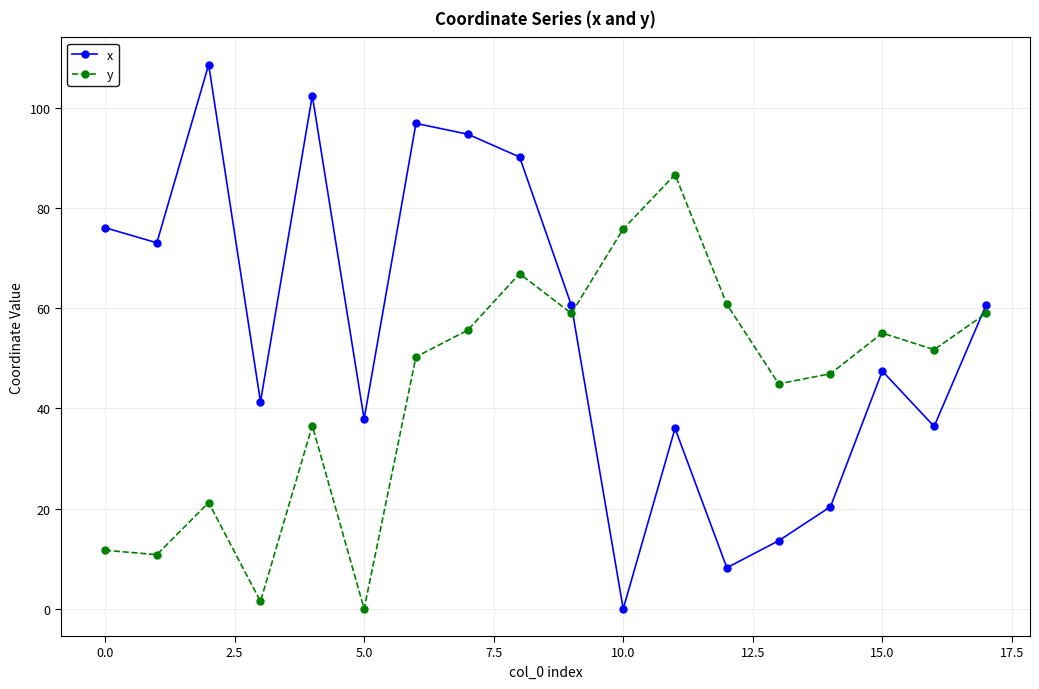

What is the average value of the y series?

44.1